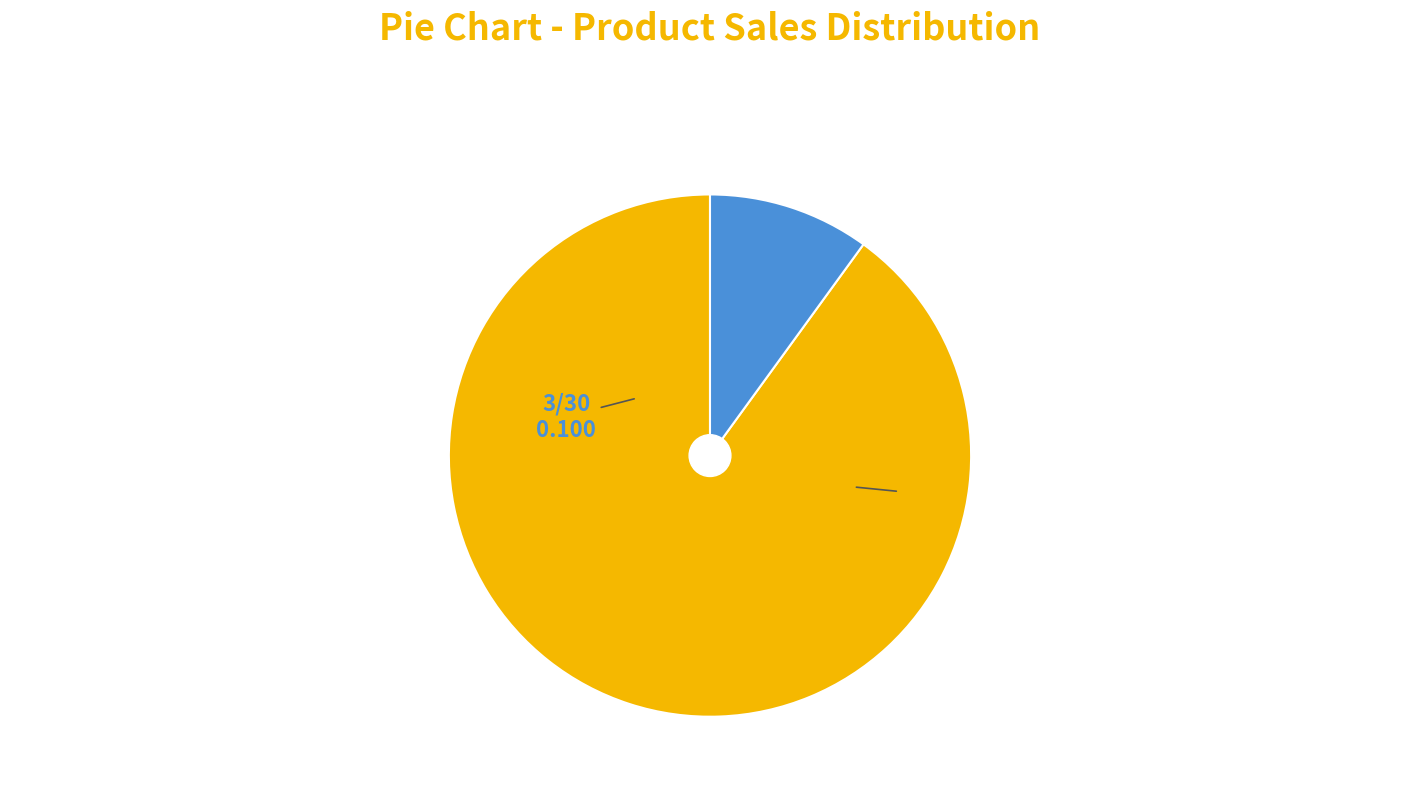

How many slices are in this pie chart?

2